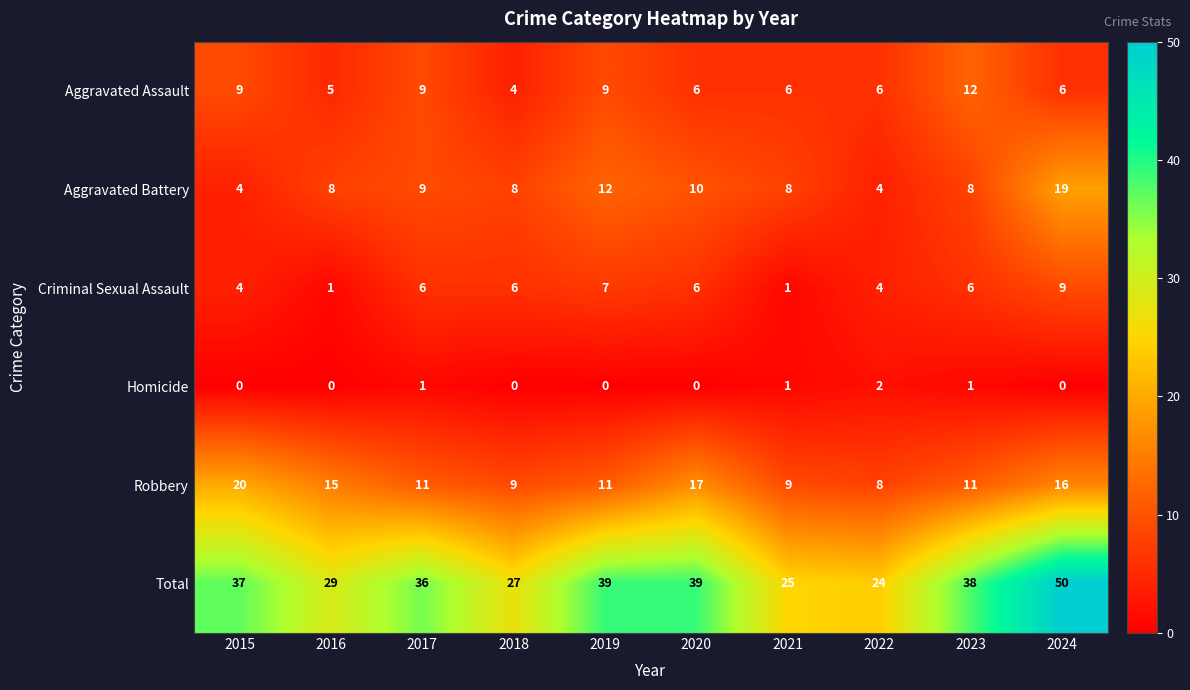

Rank the series at 2018 from highest to lowest value.

Total, Robbery, Aggravated Battery, Criminal Sexual Assault, Aggravated Assault, Homicide